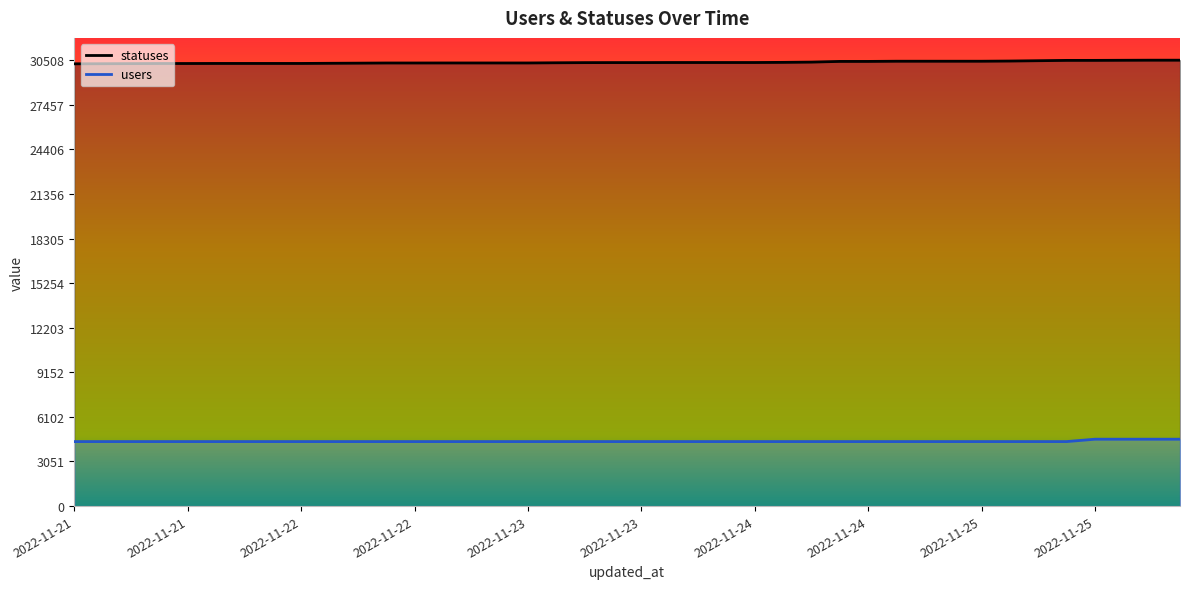

How many series are shown in this chart?

2